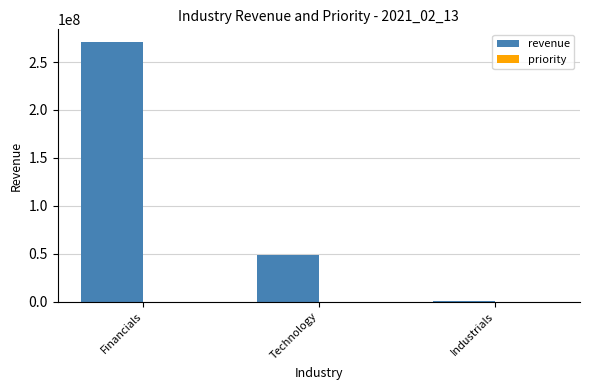

At which label is revenue closest to 135647714?

Technology